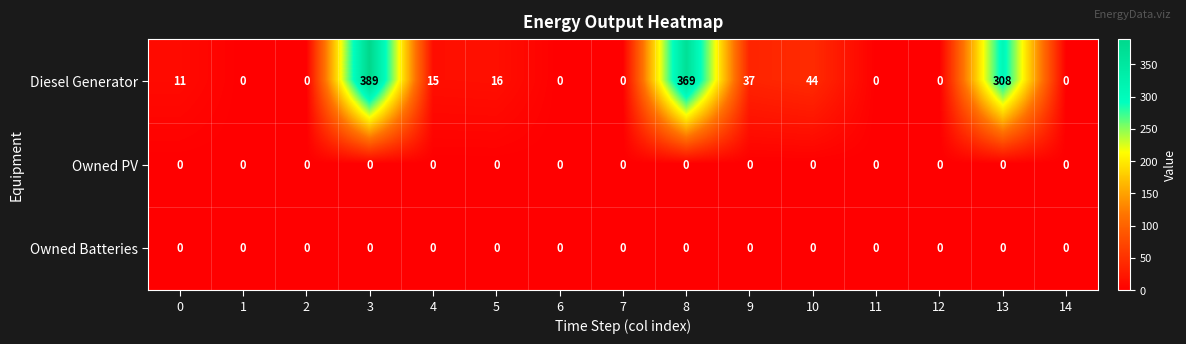

At which category does the chart reach its peak across all series?

3